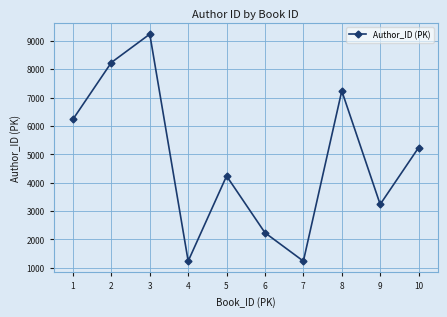

How many distinct data groups are displayed?

1